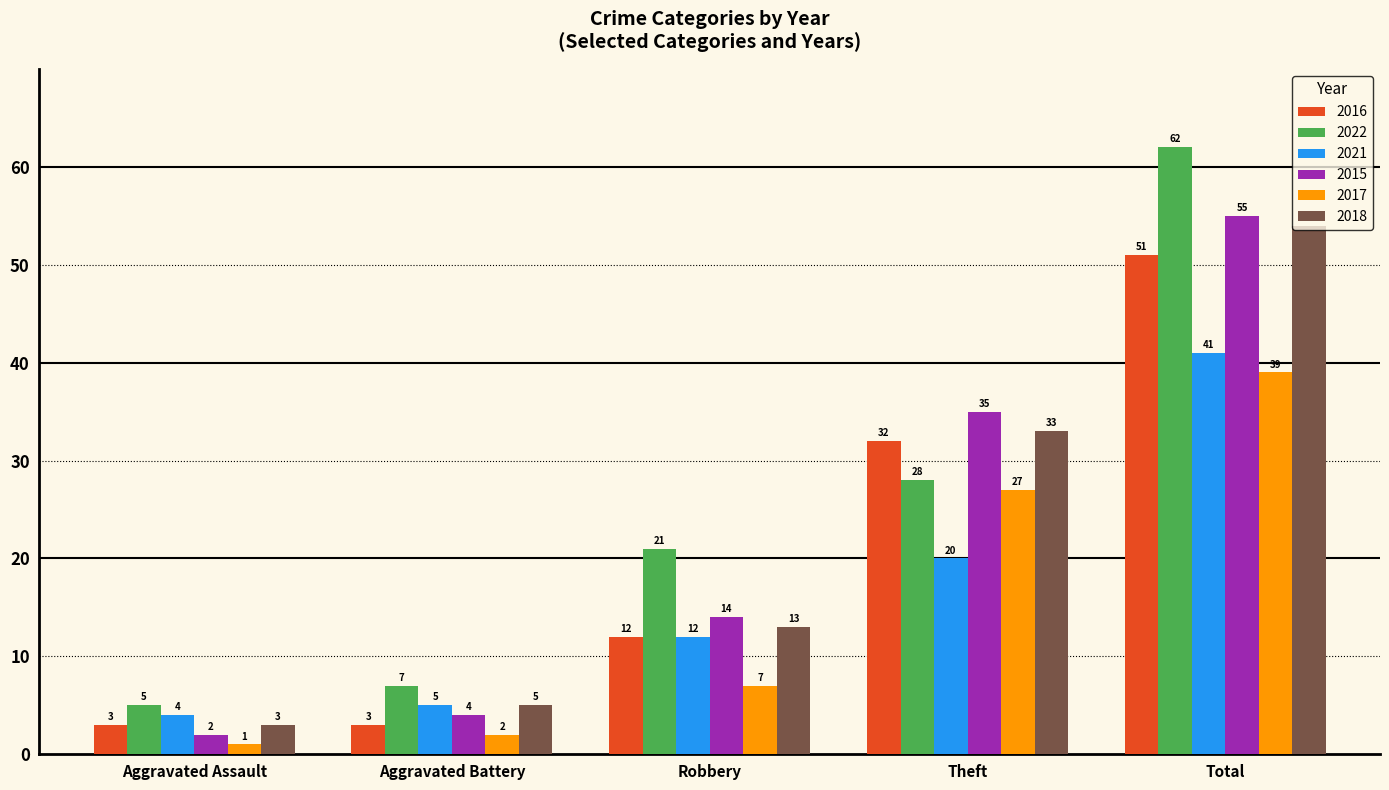

List the labels in order of 2021 value, smallest first.

Aggravated Assault, Aggravated Battery, Robbery, Theft, Total